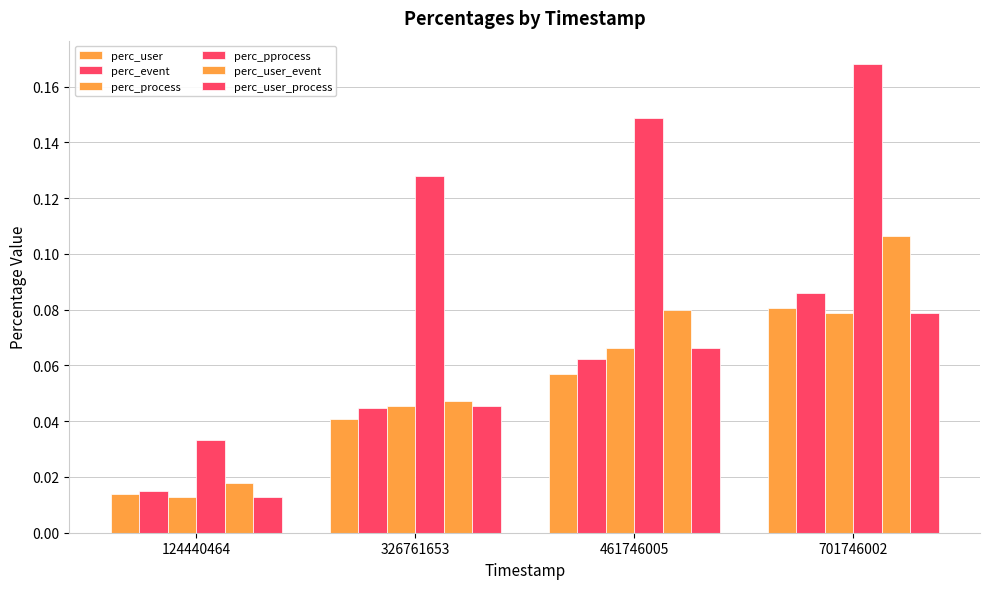

Does the chart contain stacked bars?

No